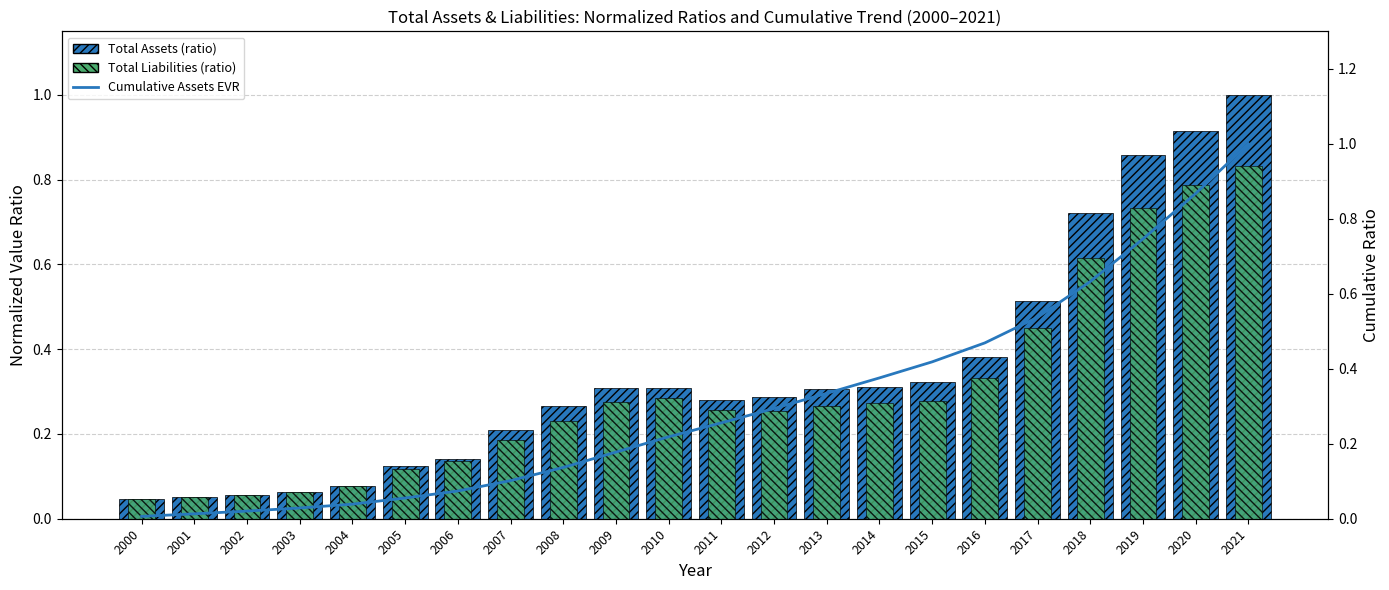

Is the value of Total Assets (ratio) at 2004 greater than the value of Cumulative Assets EVR at 2018?

No